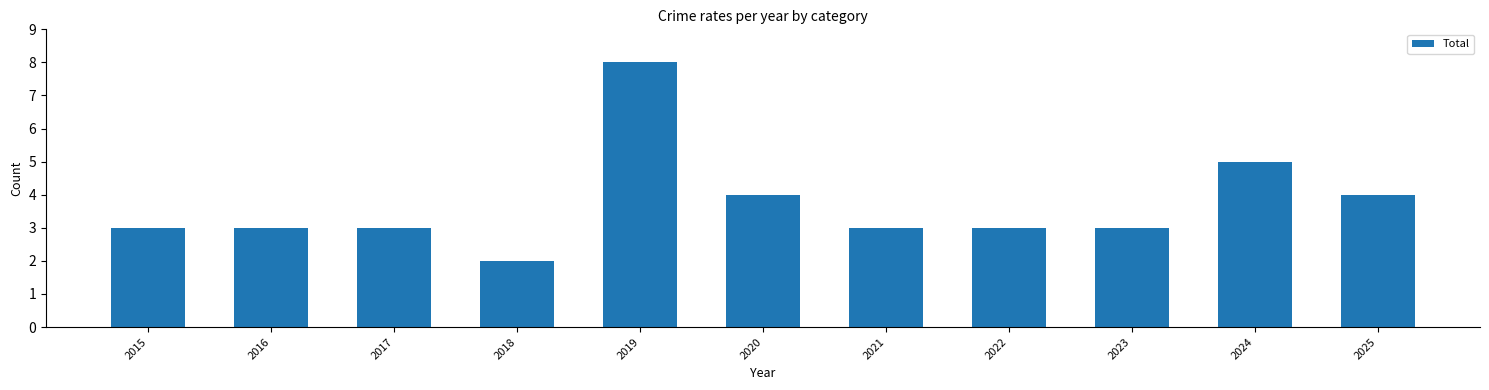

Where is the data nearest to the value 5?

2024